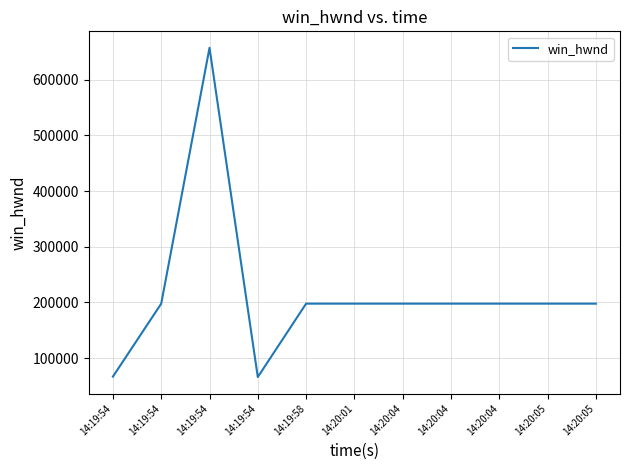

Which label corresponds to the smallest value in the chart?

14:19:54